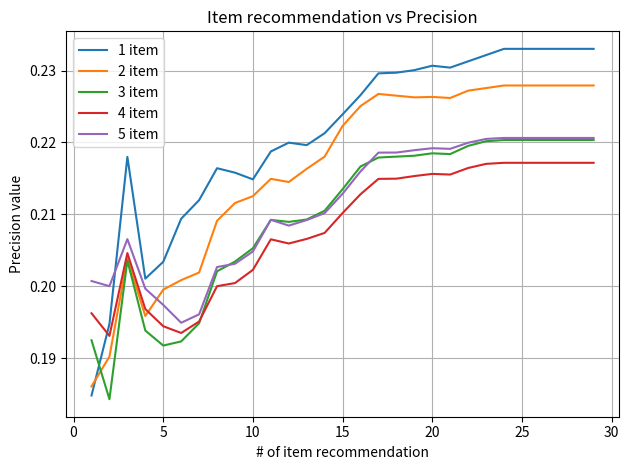

True or false: 4 item and 2 item intersect in this chart.

True